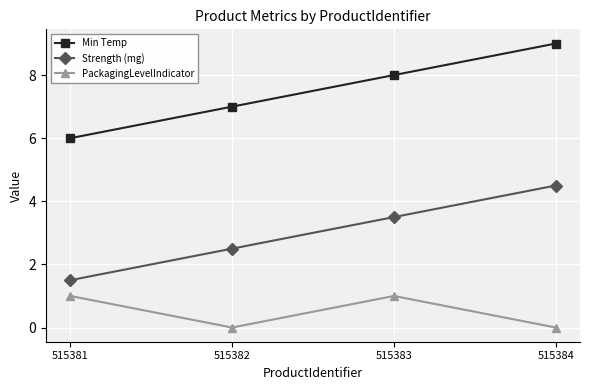

How many lines are shown in the chart?

3